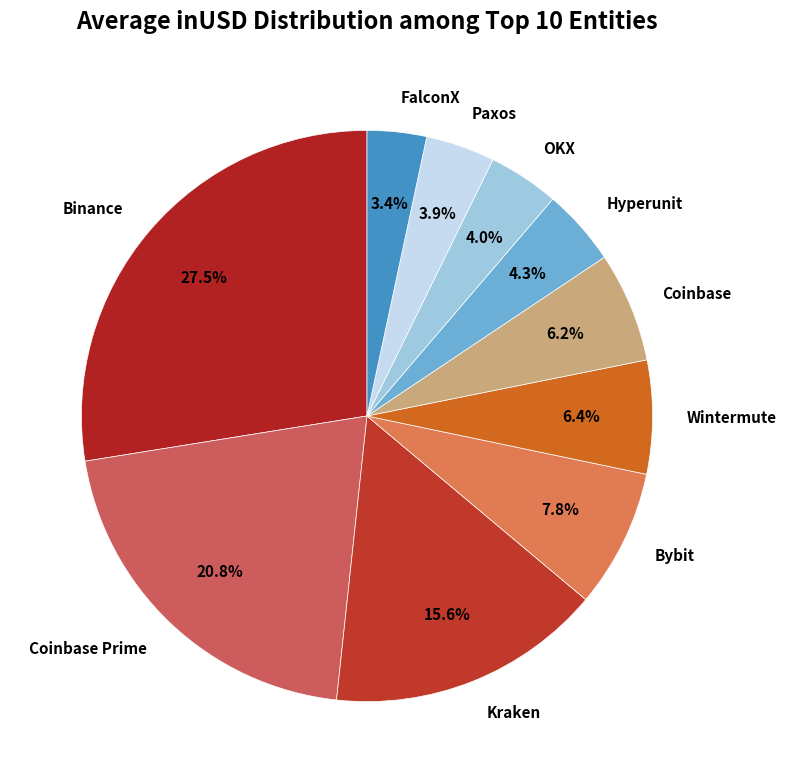

To the nearest percent, what is the difference between the largest and smallest slice percentages?

24%